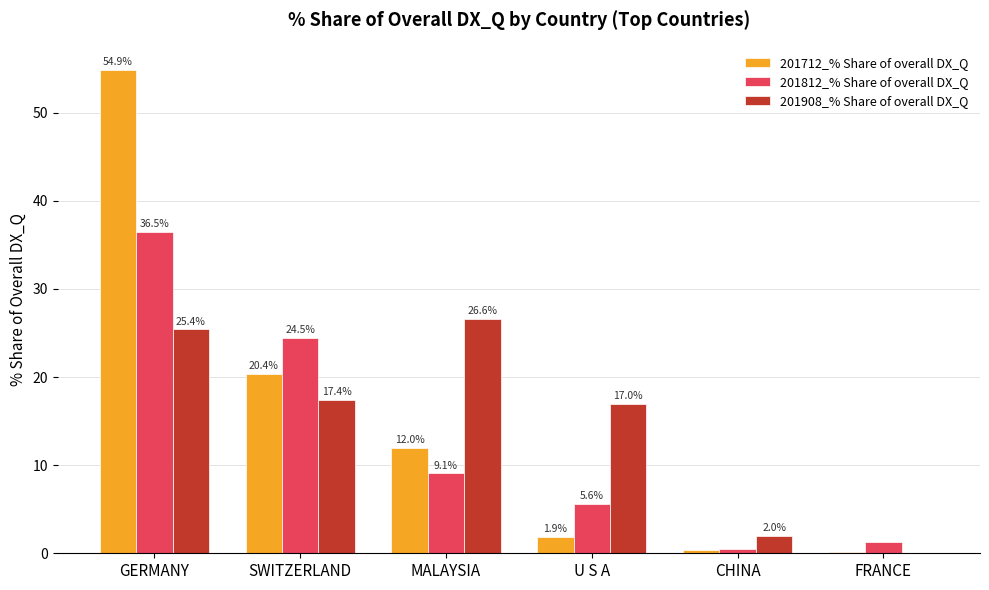

Does the chart contain stacked bars?

No